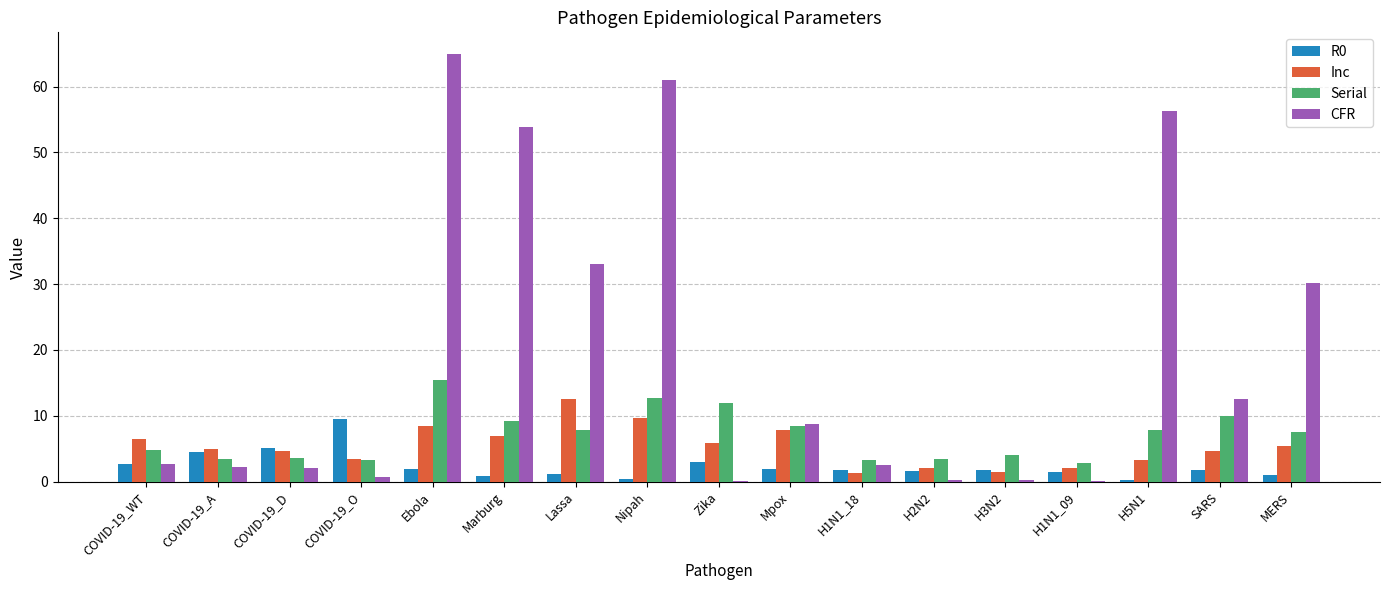

Count the number of categories in the chart.

17